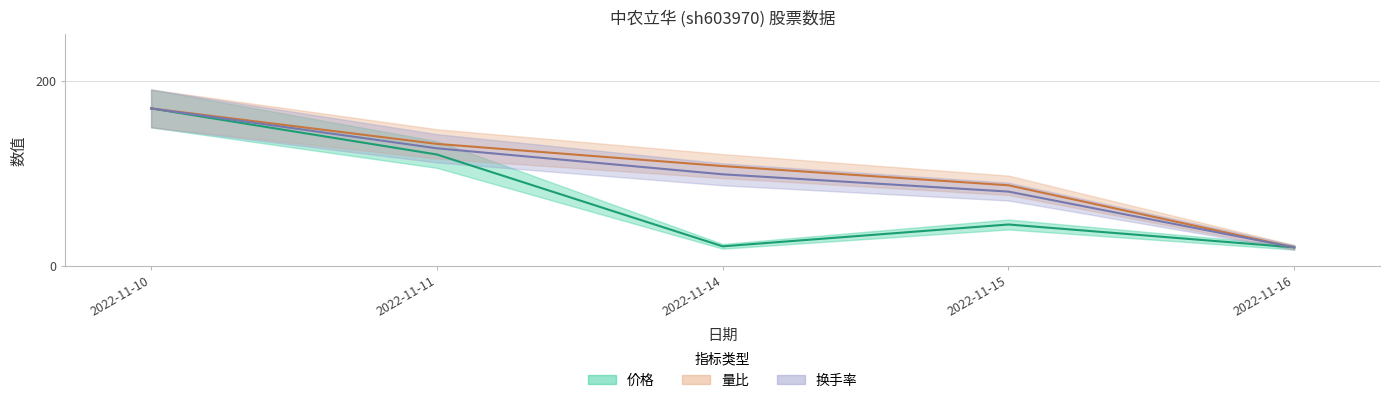

Is this an area chart (filled region under the line)?

No